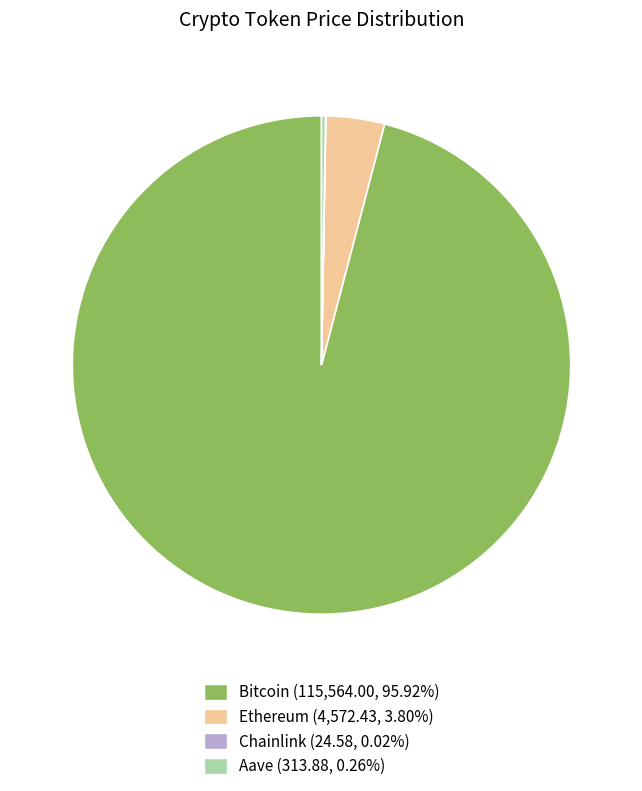

What is the largest slice in the pie chart?

Bitcoin